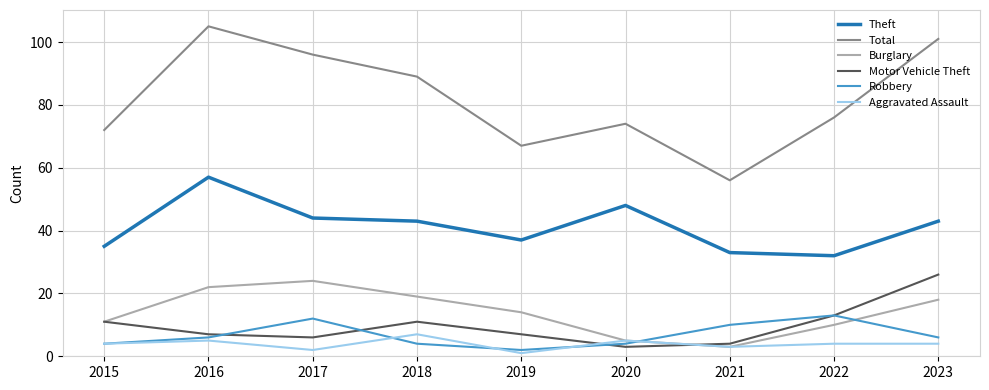

How many lines are shown in the chart?

6